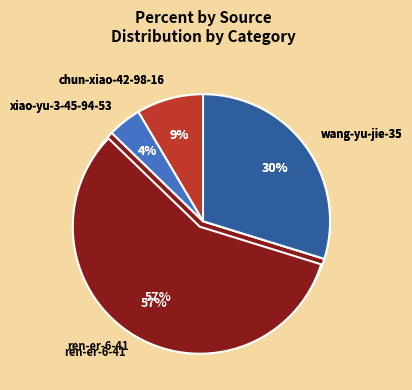

What is the largest slice in the pie chart?

ren-er-6-41